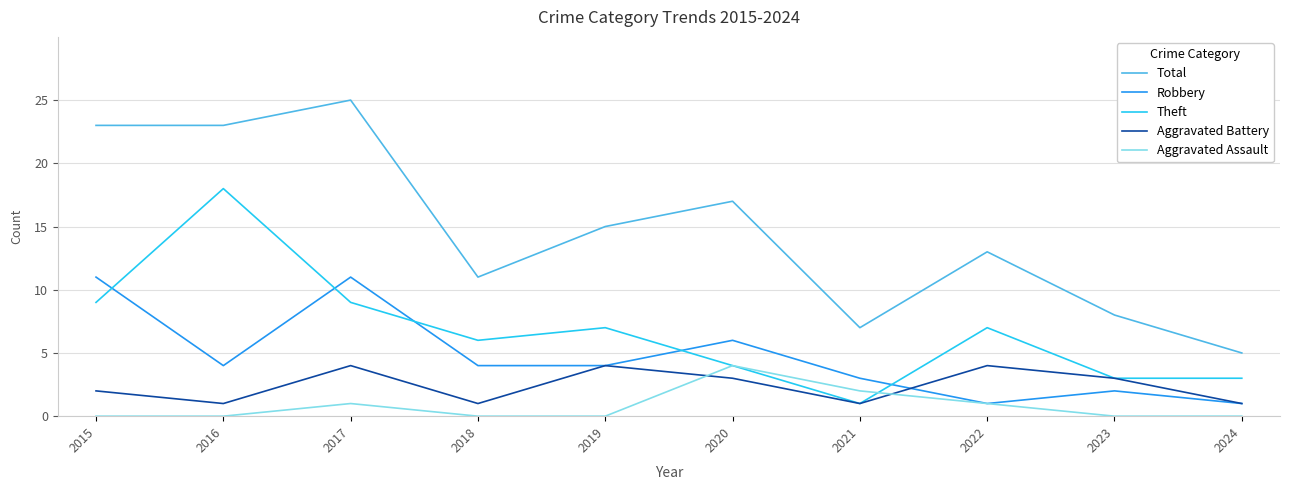

Does the chart have visible grid lines?

Yes